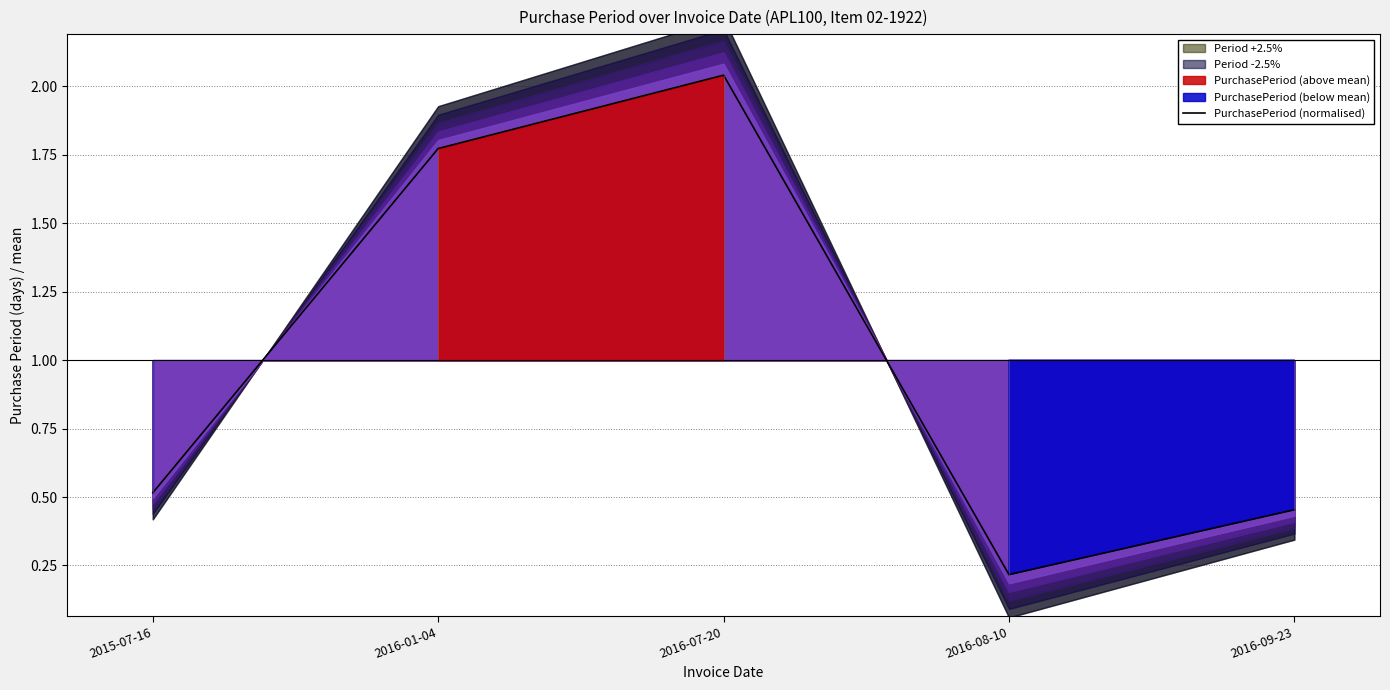

The chart shows a value of 2.0 at 2016-07-20. True or false?

True